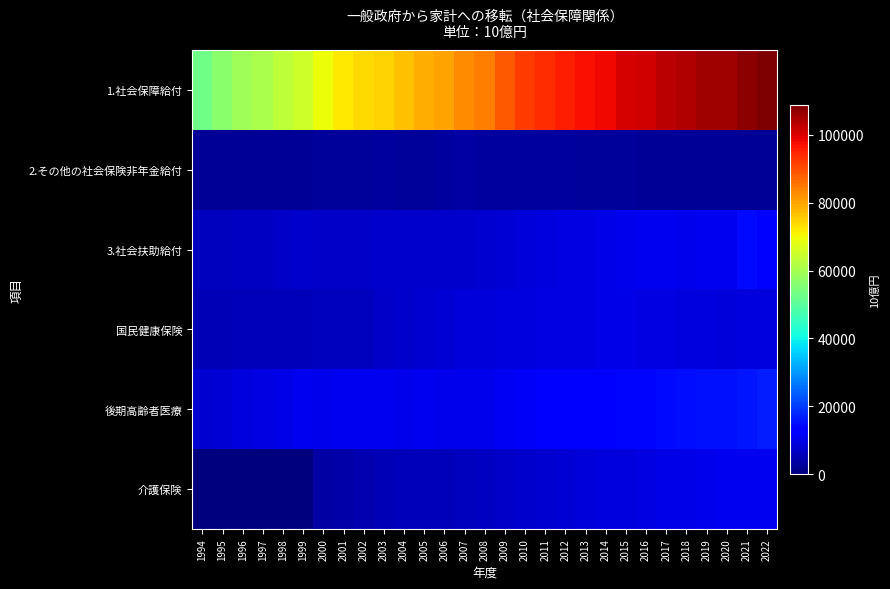

Which series has the widest spread of values?

1.社会保障給付